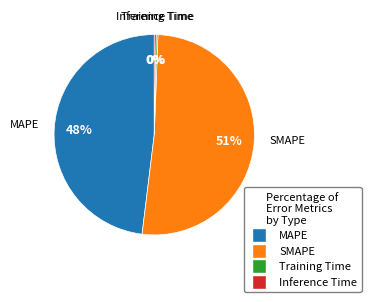

Does any single category account for the majority?

Yes